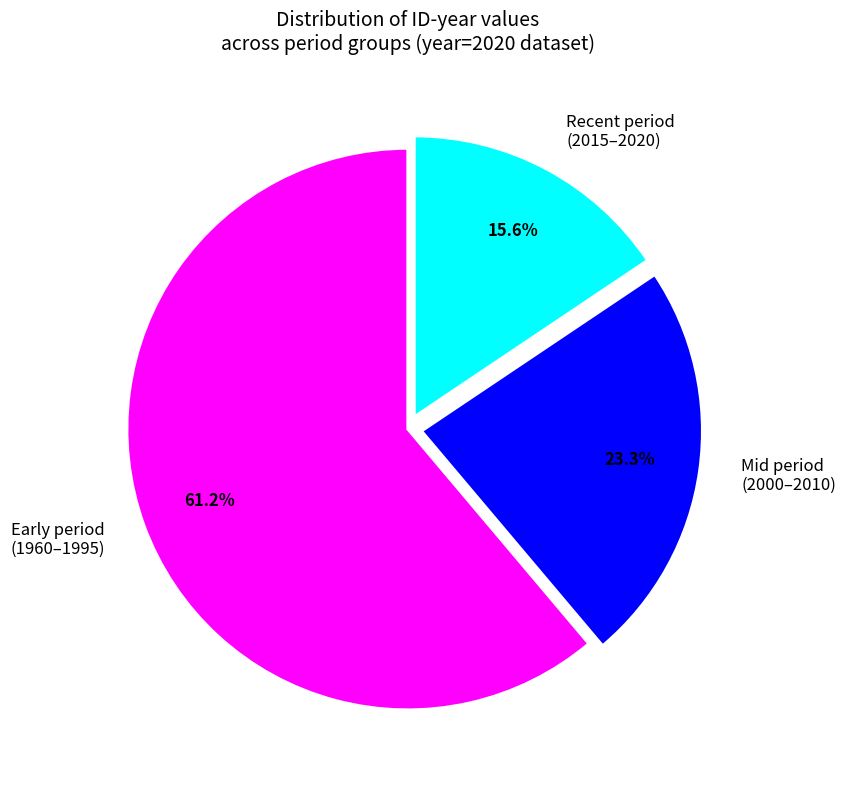

Approximately how many times larger is the value at Mid period (2000–2010) compared to Recent period (2015–2020)?

1.5